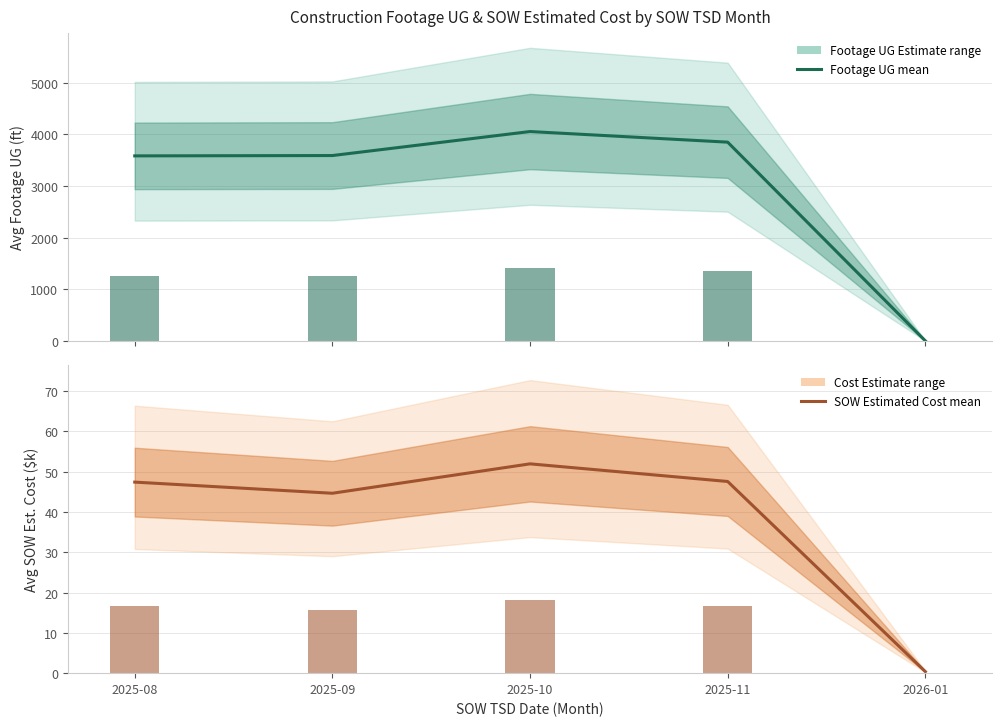

What position from the right is 2025-09?

4